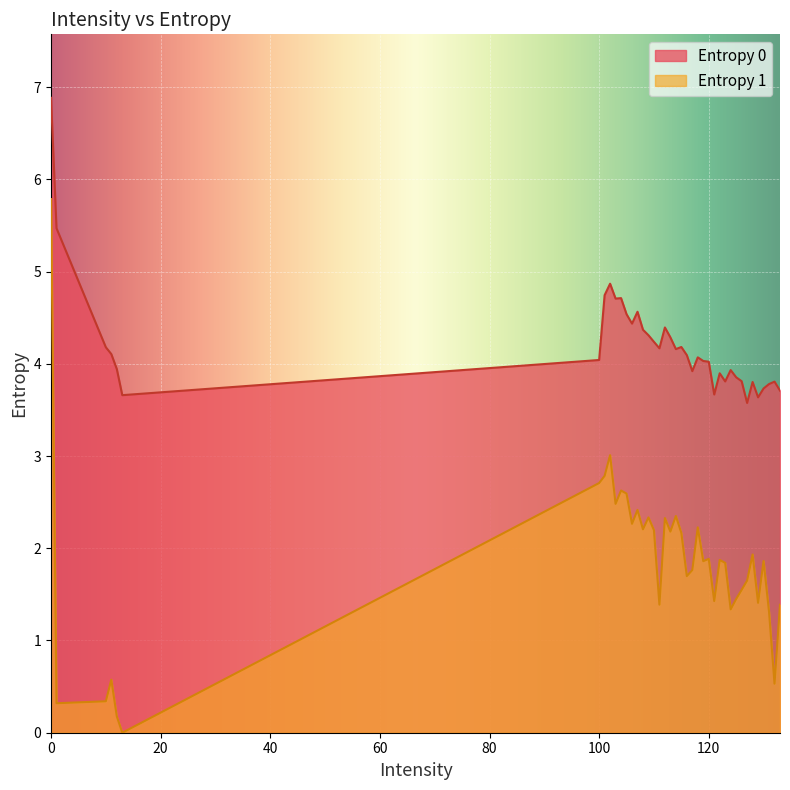

True or false: Entropy 0 and Entropy 1 cross at least once.

False